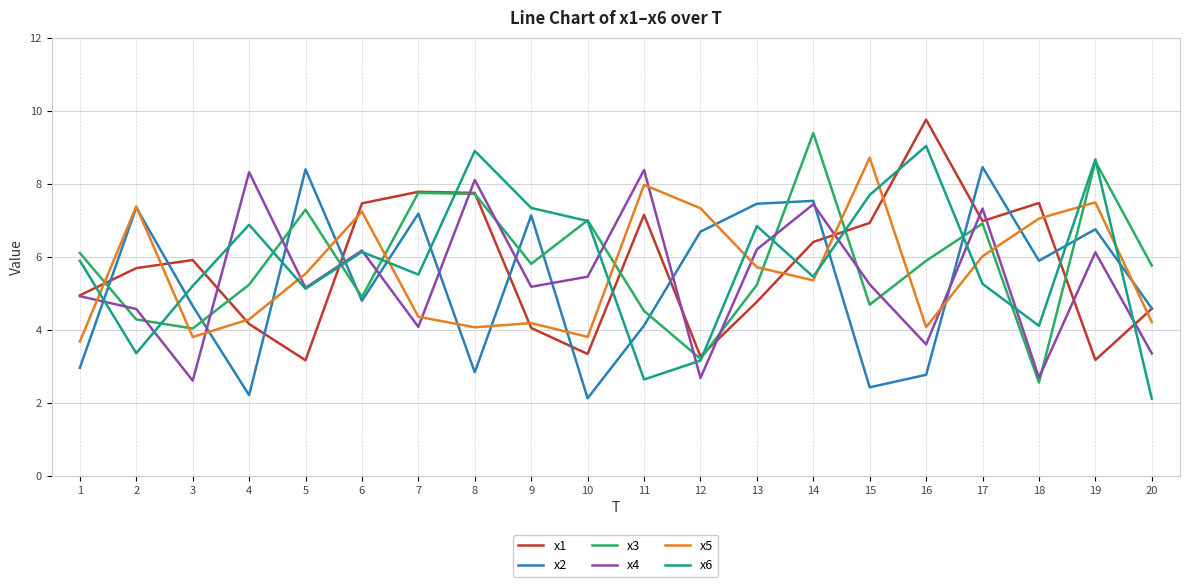

What is the difference between the highest and lowest values at 18?

4.9